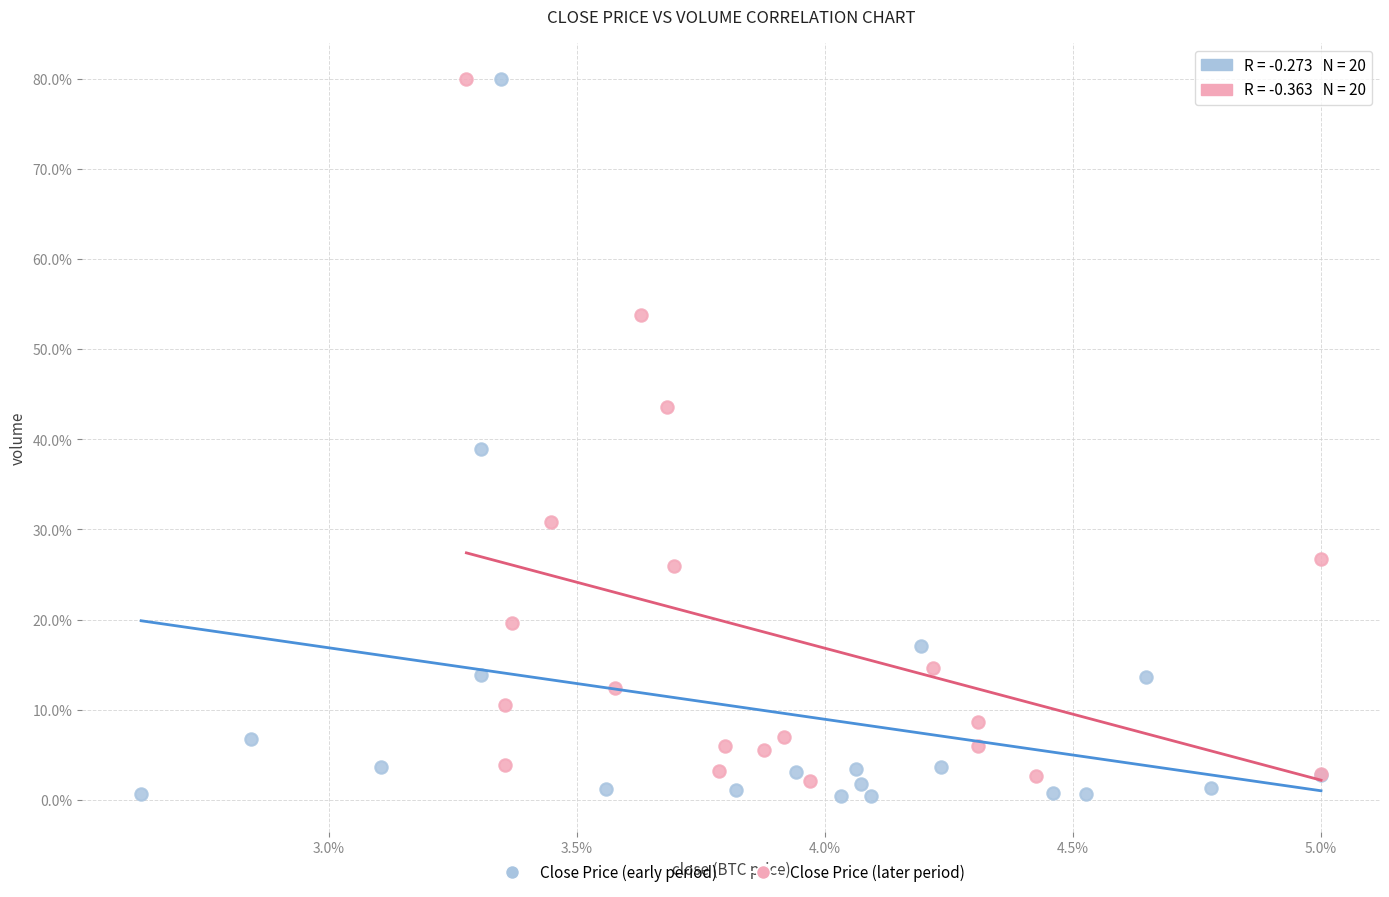

What are all the series names shown in the legend?

Close Price (early period), Close Price (later period)